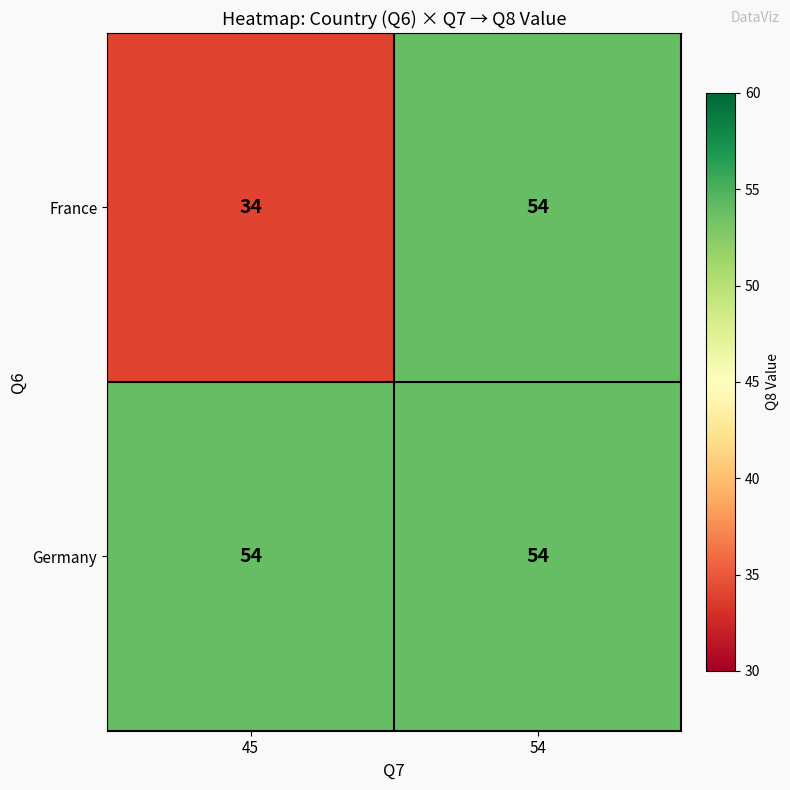

What is the difference between the maximum and minimum values in the France series?

20